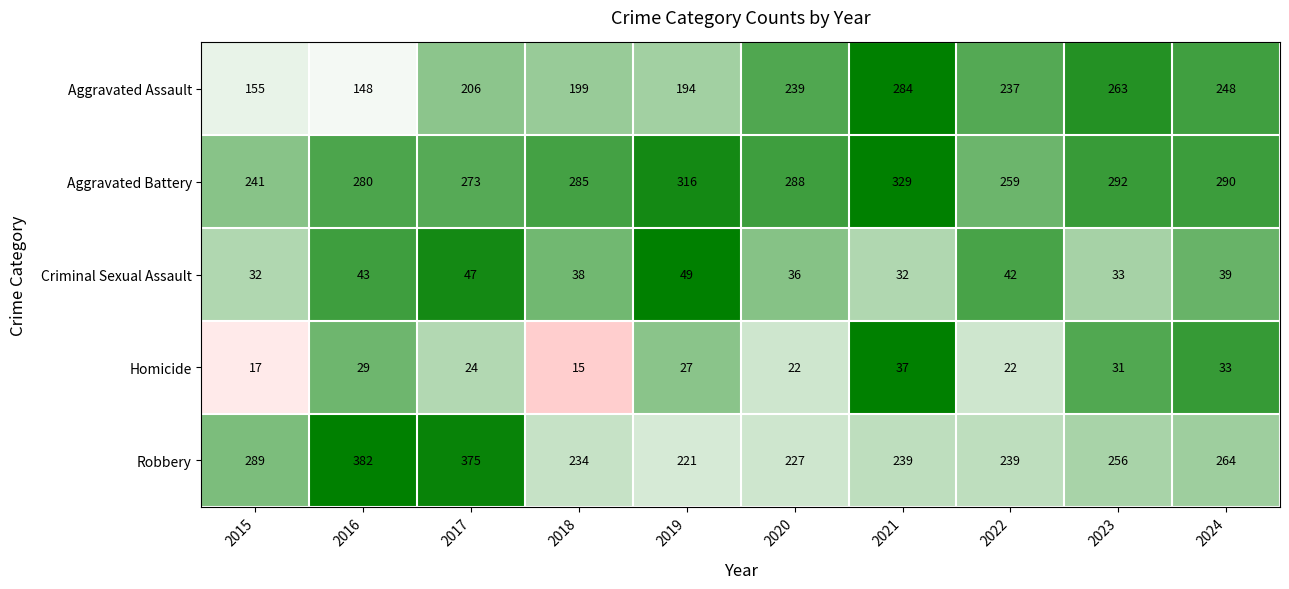

Which series changed the most between 2017 and 2023?

Robbery